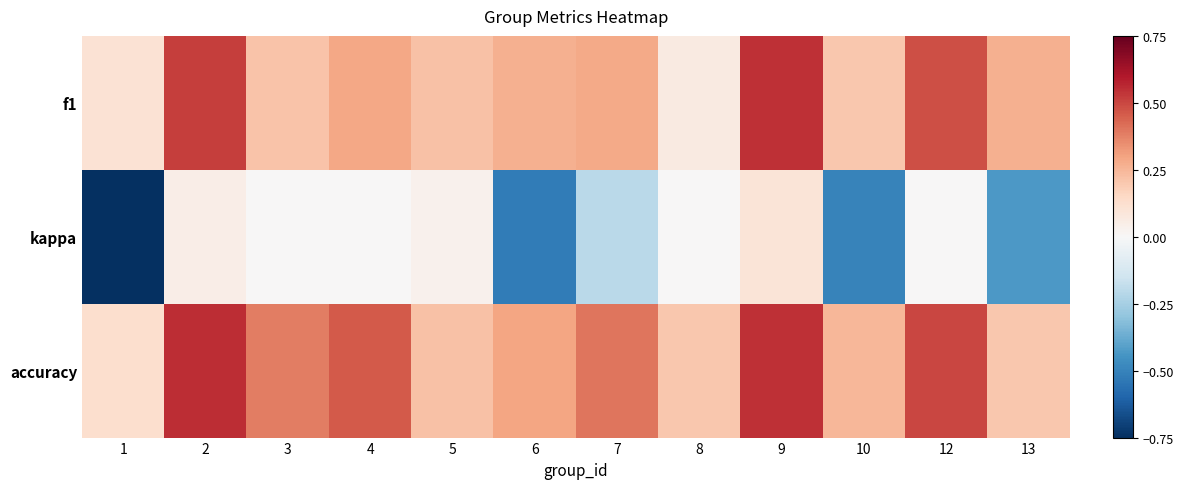

What is the difference between the highest and lowest values at 4?

0.5